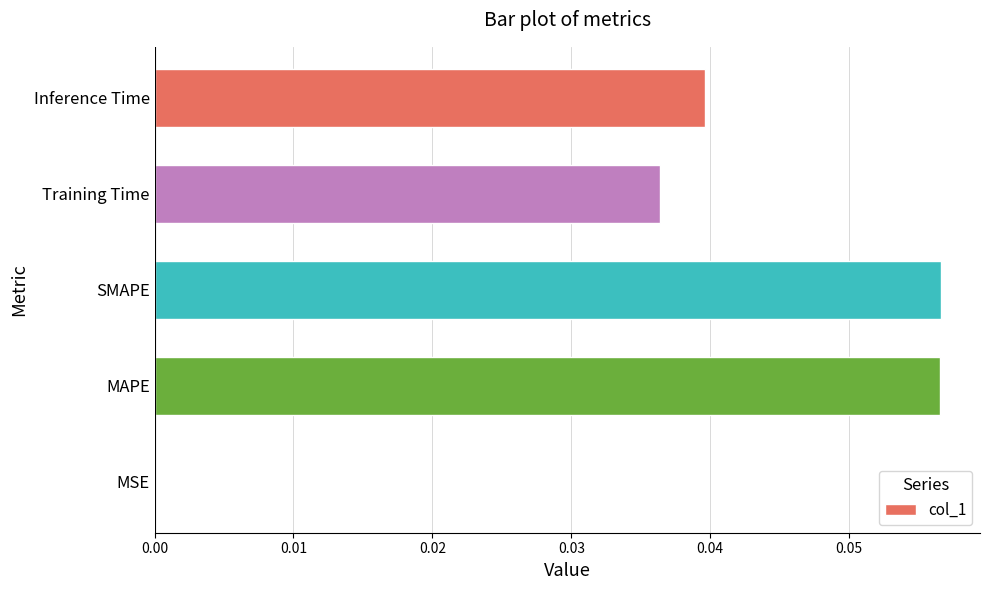

Are the bars grouped side by side (vs. stacked)?

No